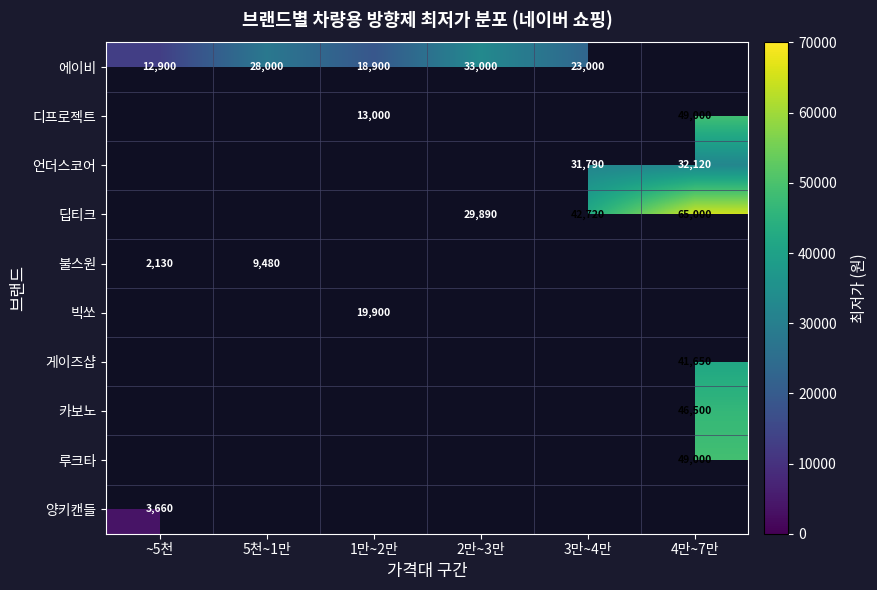

True or false: 불스원 has a value of 3316 at ~5천.

False